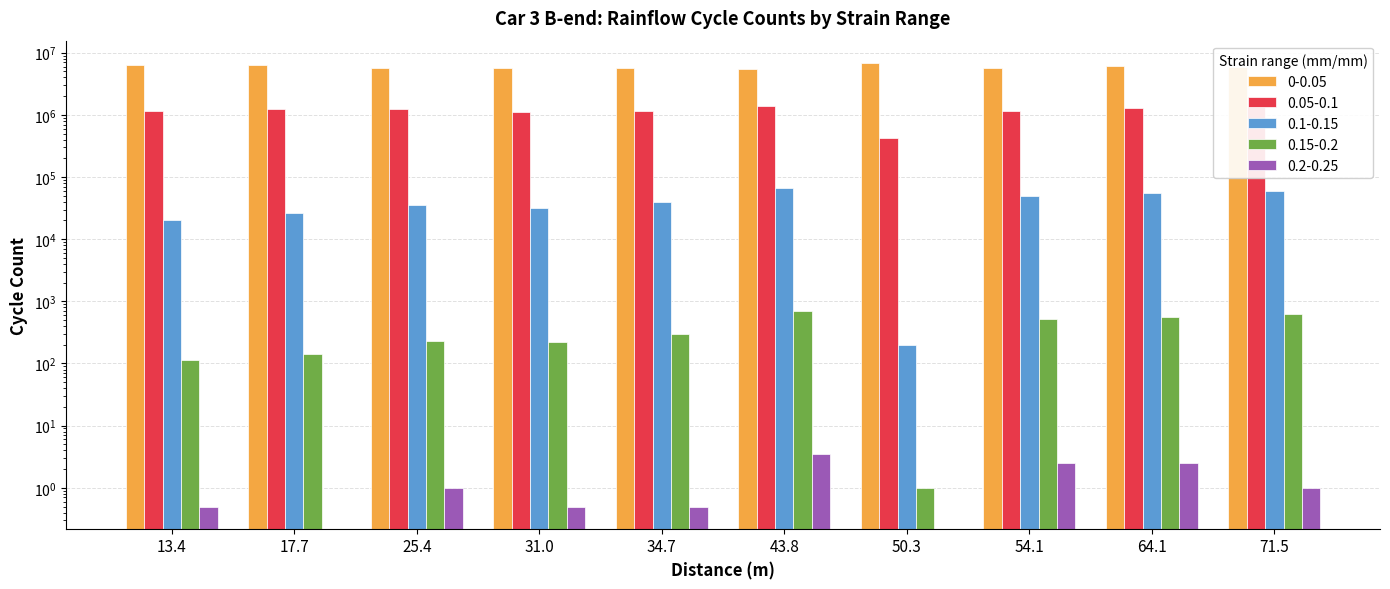

What is the label of the 8th bar from the right?

25.4